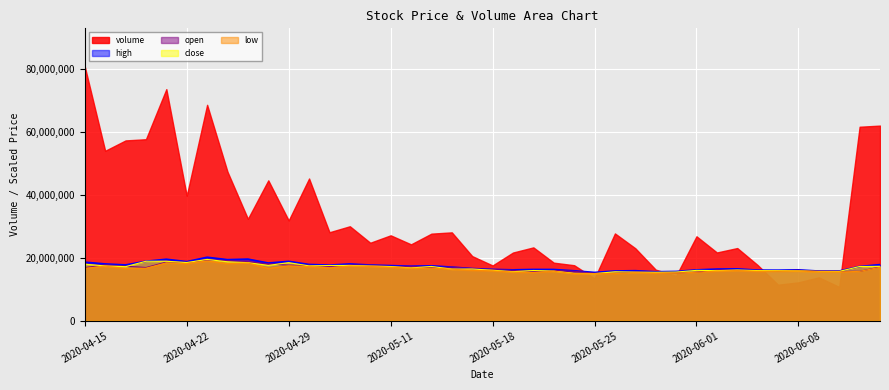

Where does the close series first go above 16793532?

2020-04-15